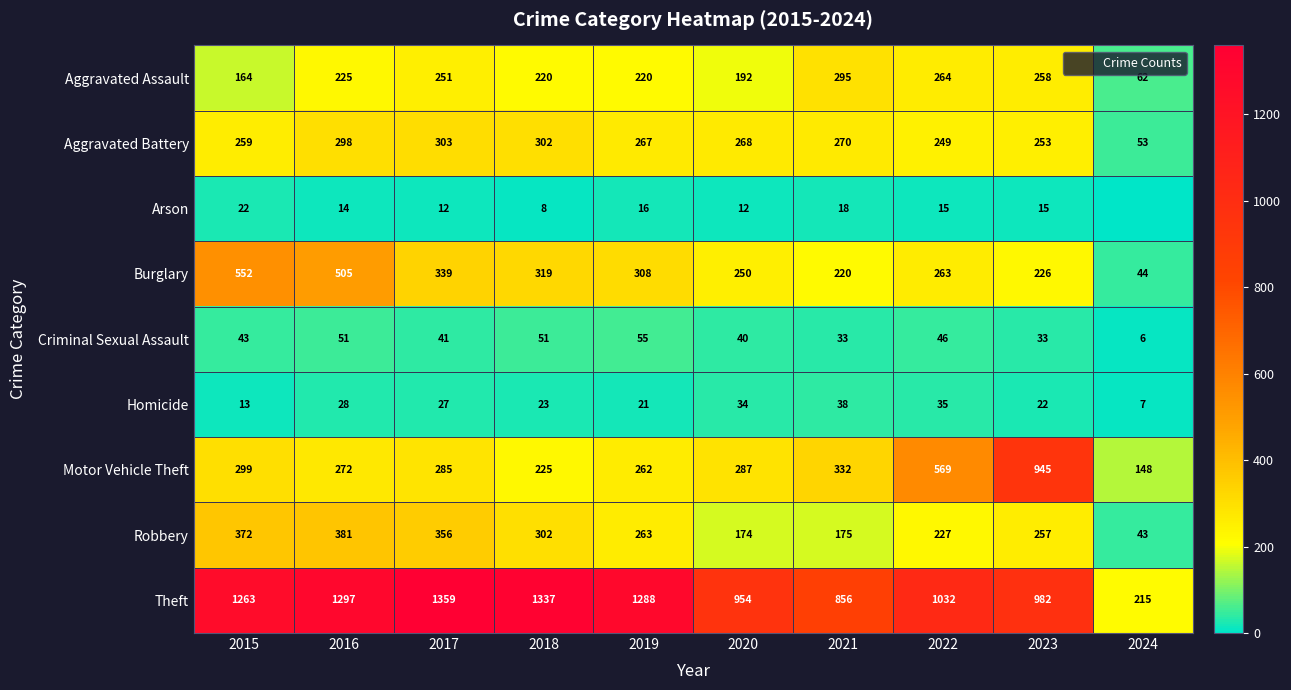

Which category has the lowest value across all series?

2024